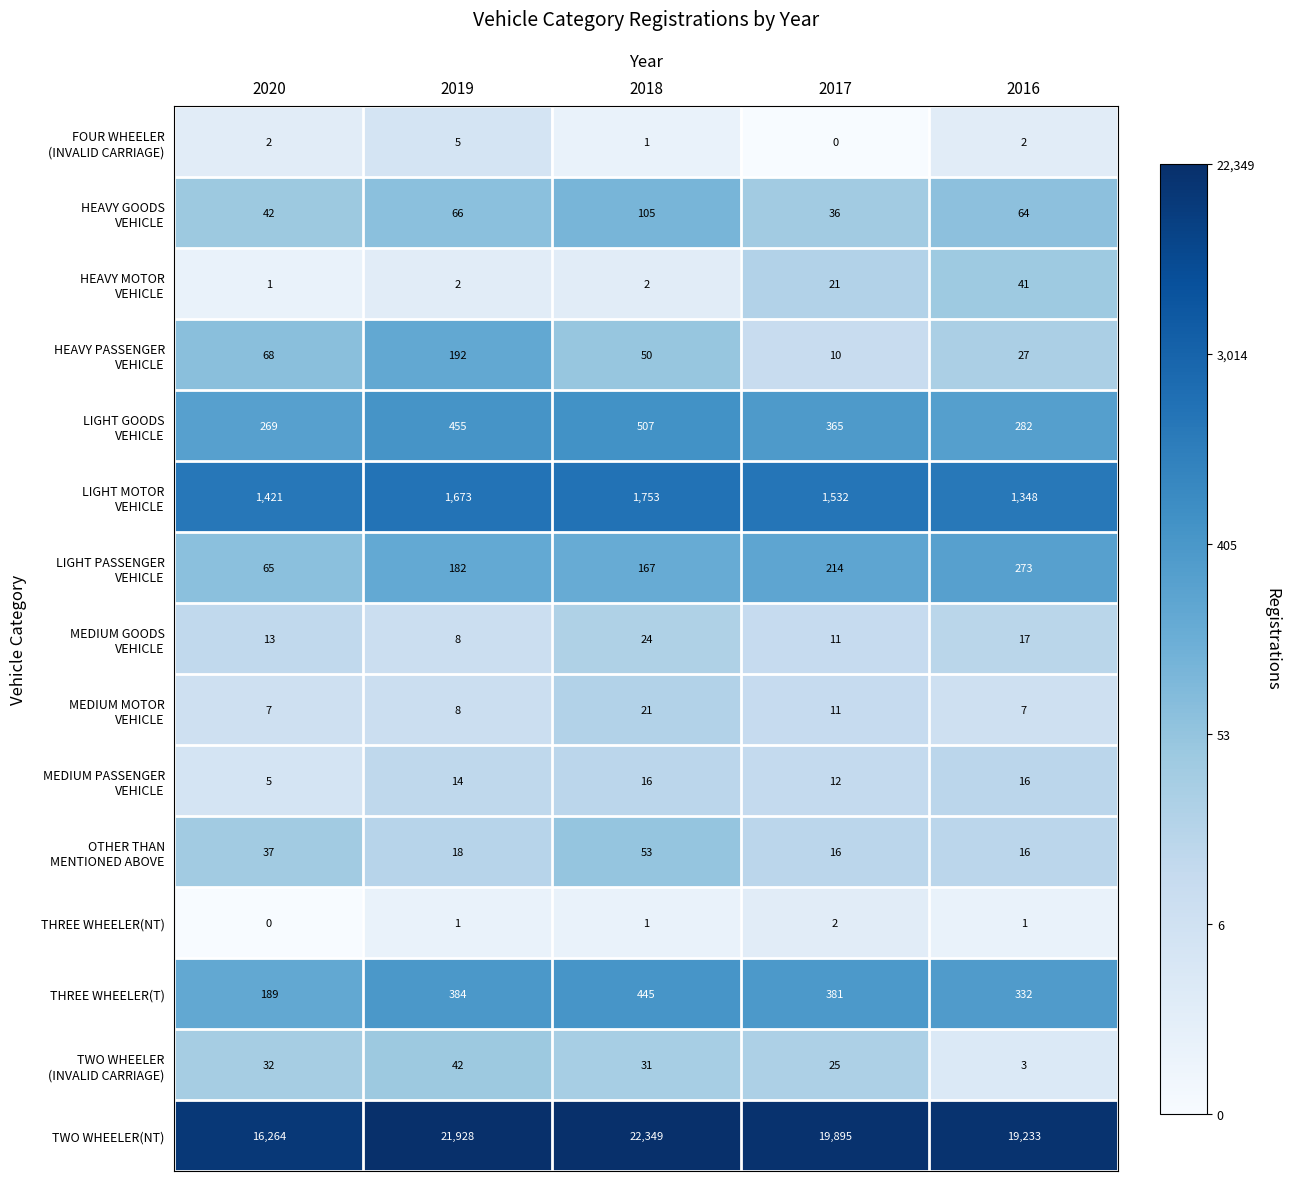

The value of THREE WHEELER(NT) at 2020 is -1. True or false?

False